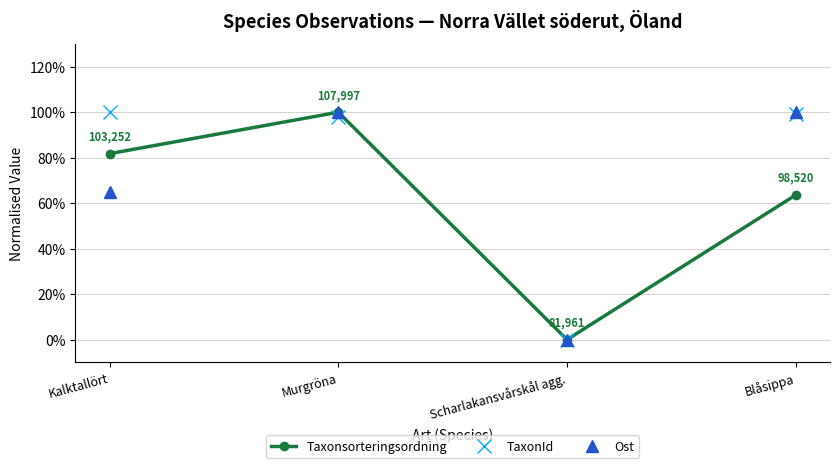

Where is the first local maximum for Ost?

Murgröna